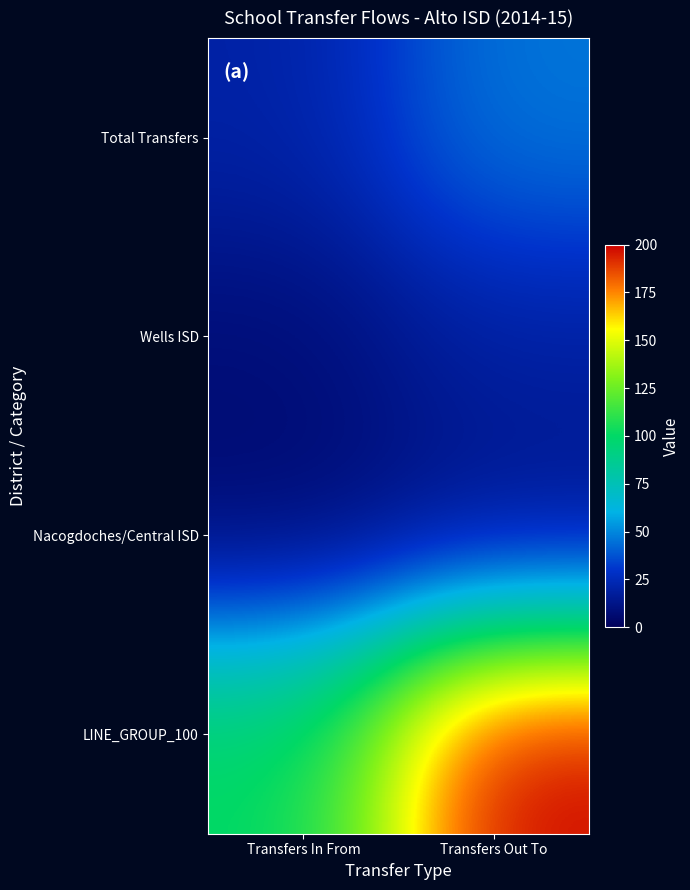

At which category is the sum across all series the highest?

Transfers Out To